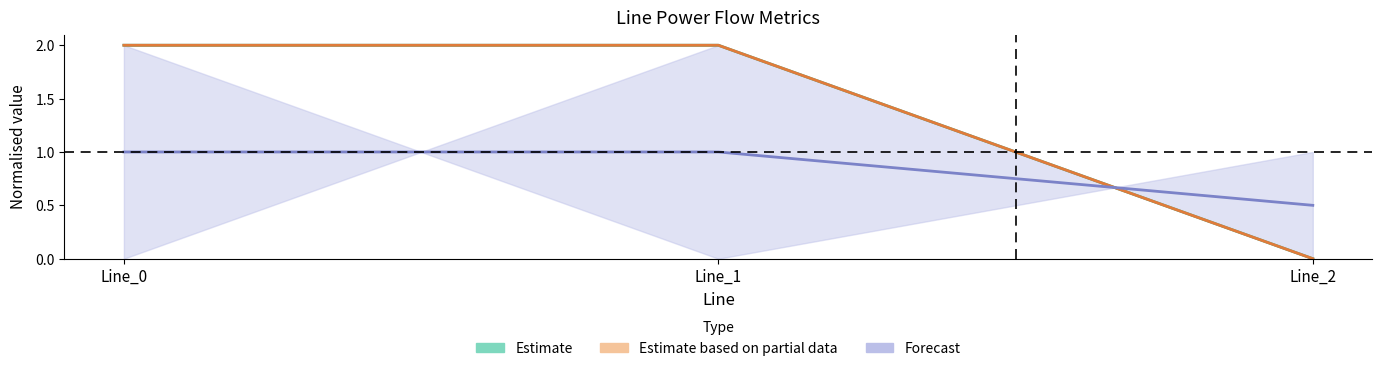

What is the difference between the pf_ikss_to_ka values at Line_0 and Line_2?

2.0